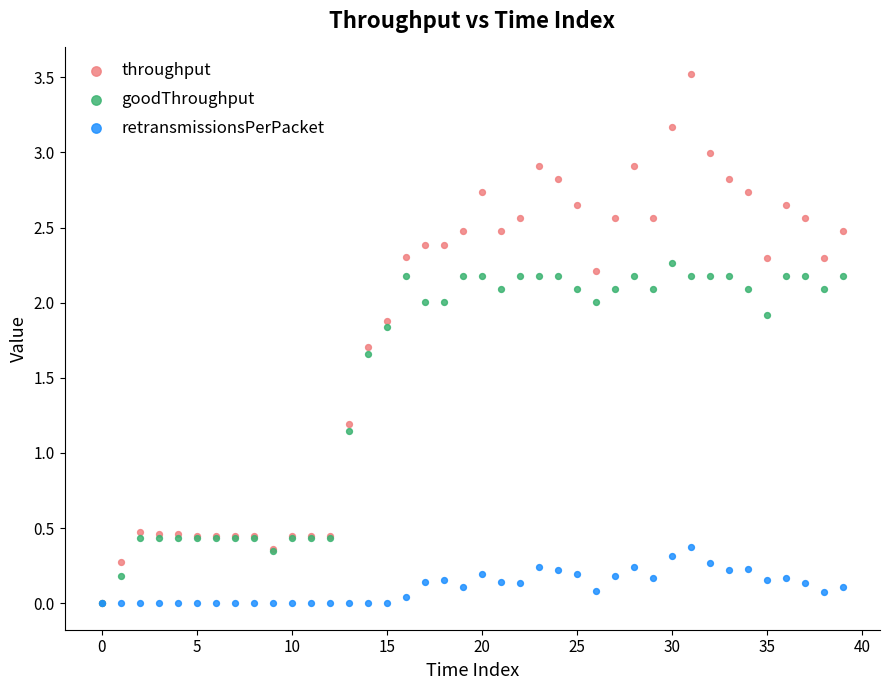

In the throughput series, what Y value is closest to 1?

1.2